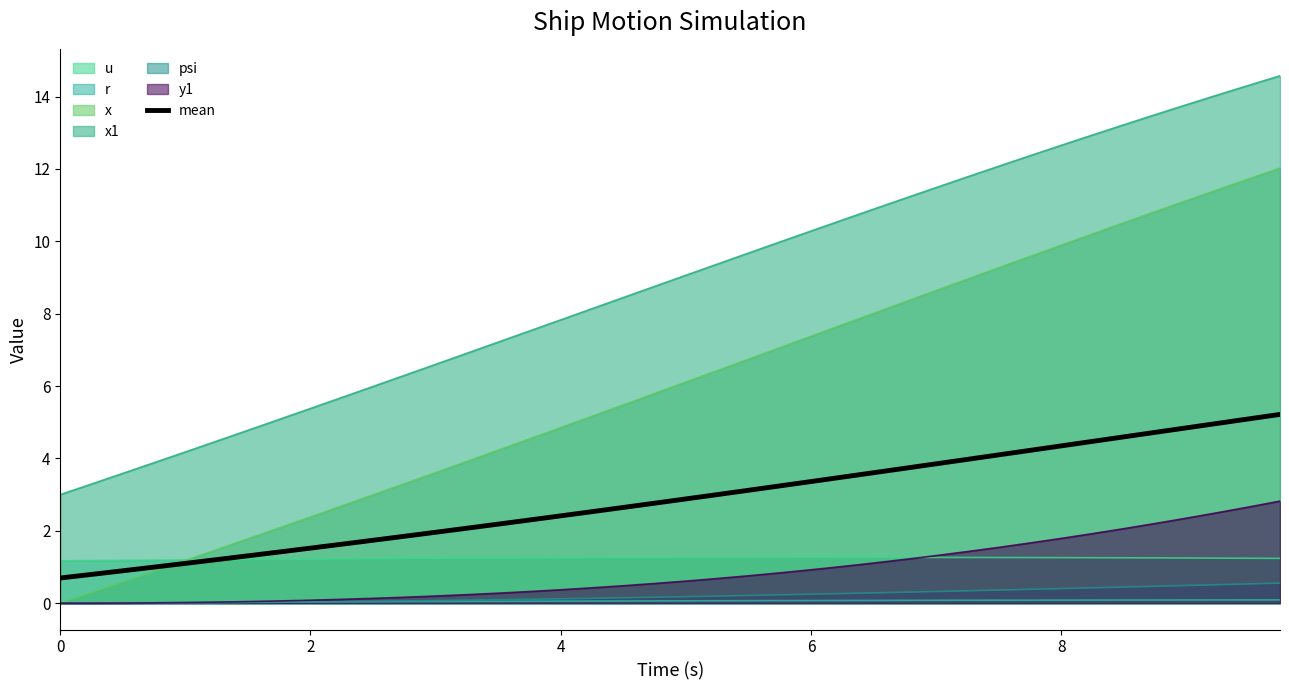

Count the number of data series in this chart.

7